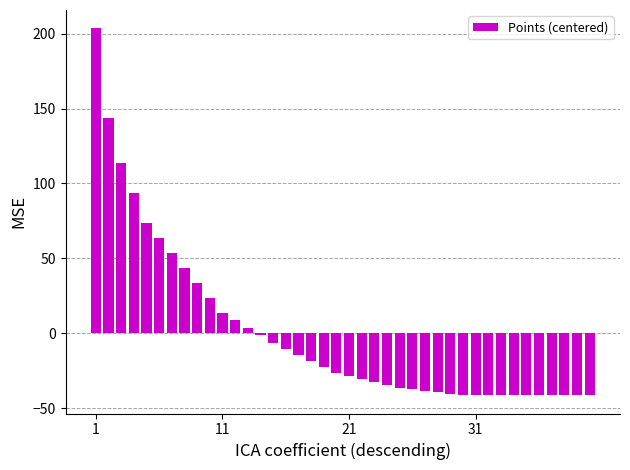

How many values are below zero?

27